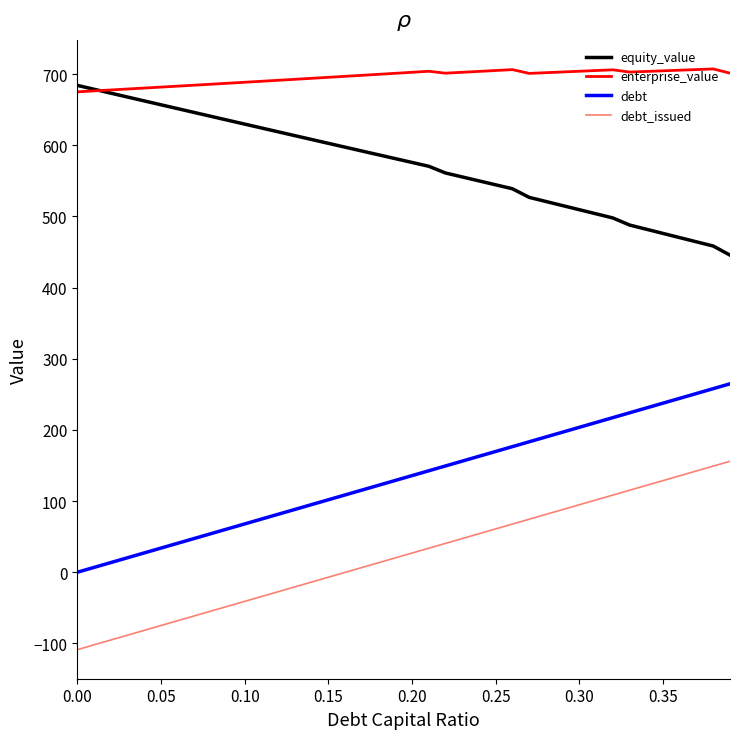

List the series in order of their overall mean, lowest first.

debt_issued, debt, equity_value, enterprise_value